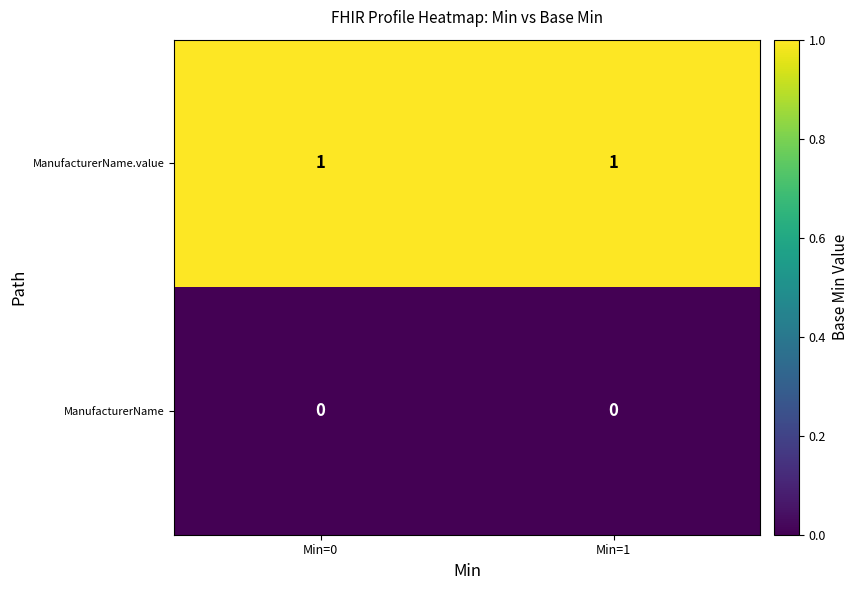

List the series in order of their peak value, highest first.

ManufacturerName.value, ManufacturerName